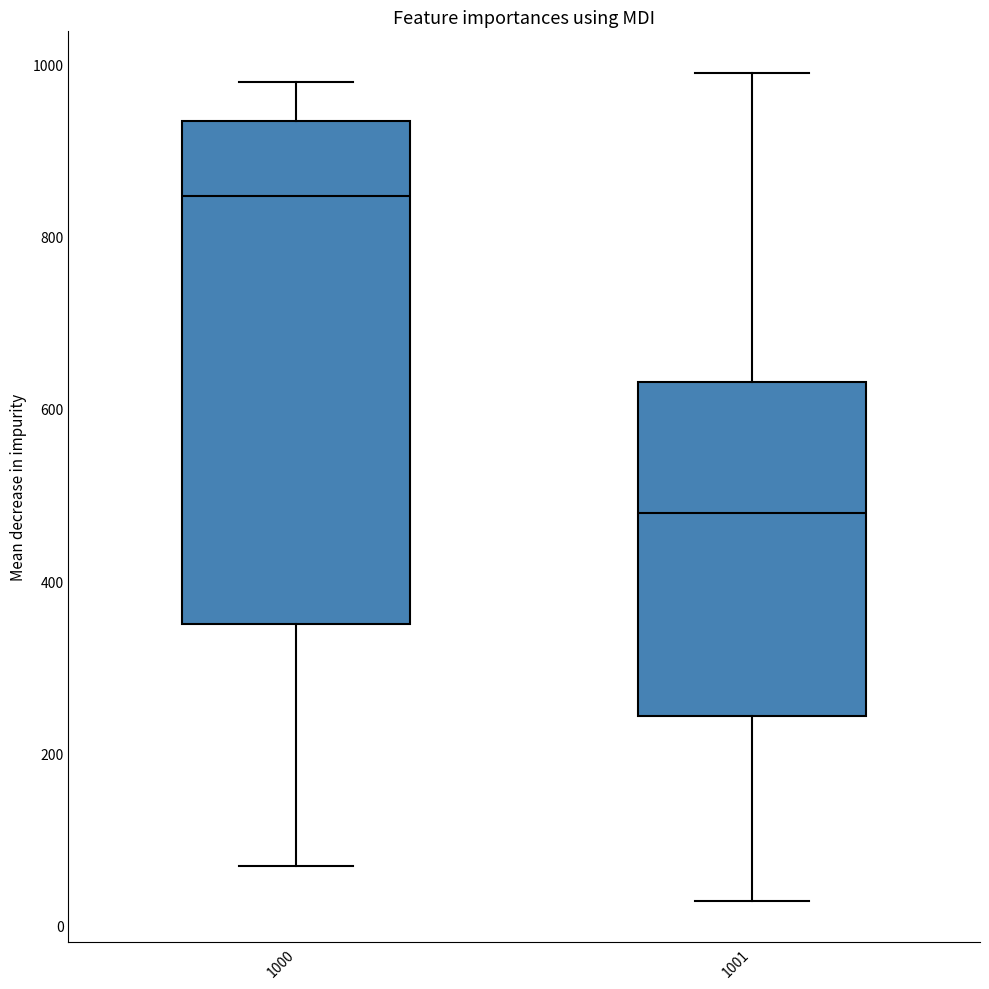

Which box's median line is the lowest?

1001